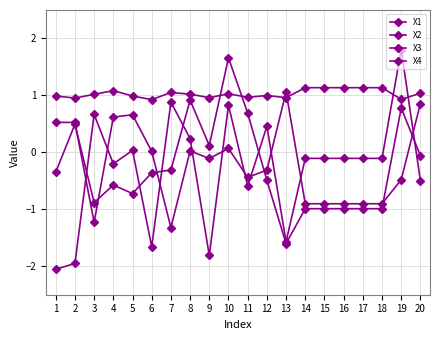

How many data points in X2 are less than 0?

14